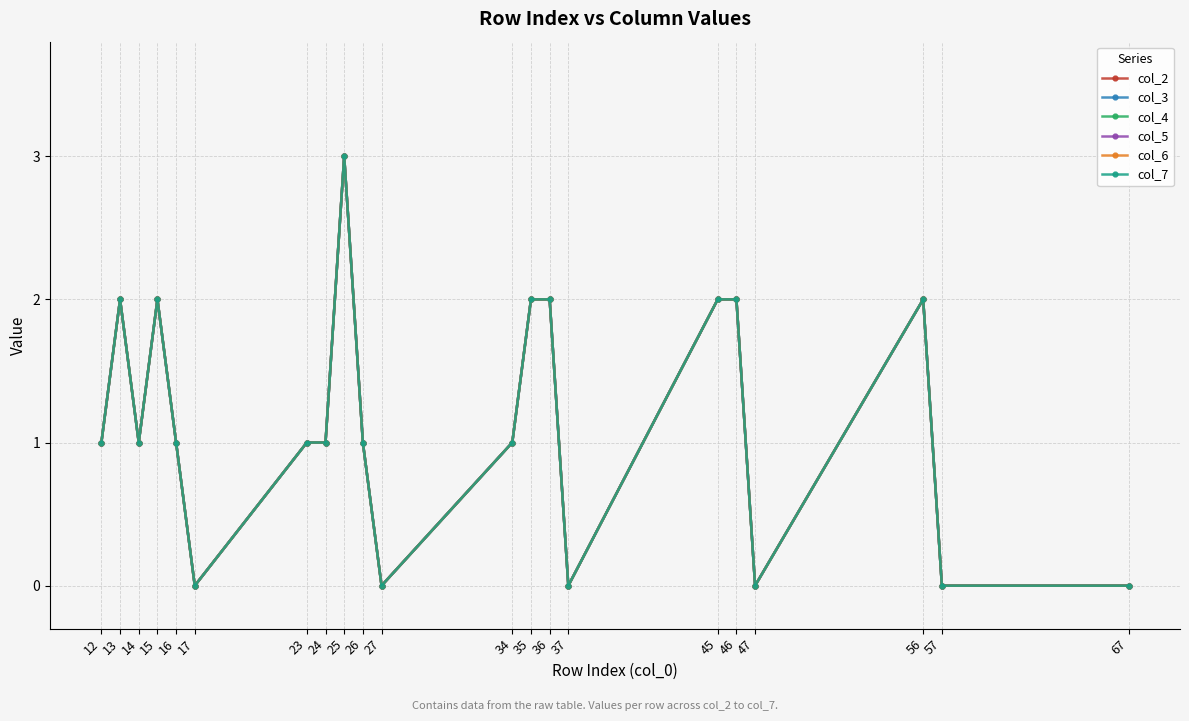

At which category is the sum across all series the highest?

25